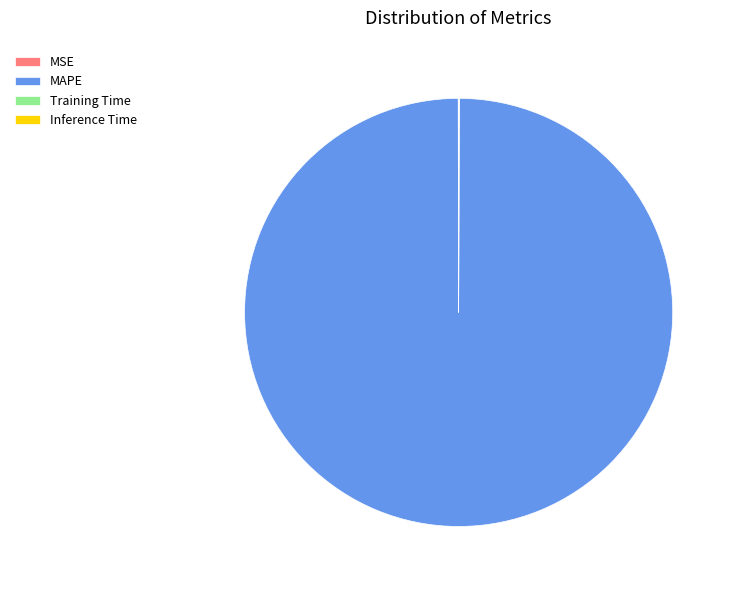

What is the largest slice in the pie chart?

MAPE